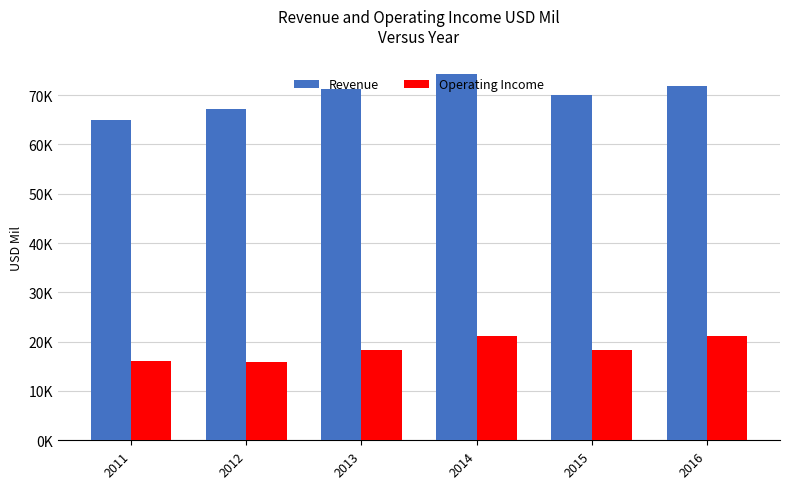

Is it true that Revenue equals 70074 at 2015?

True